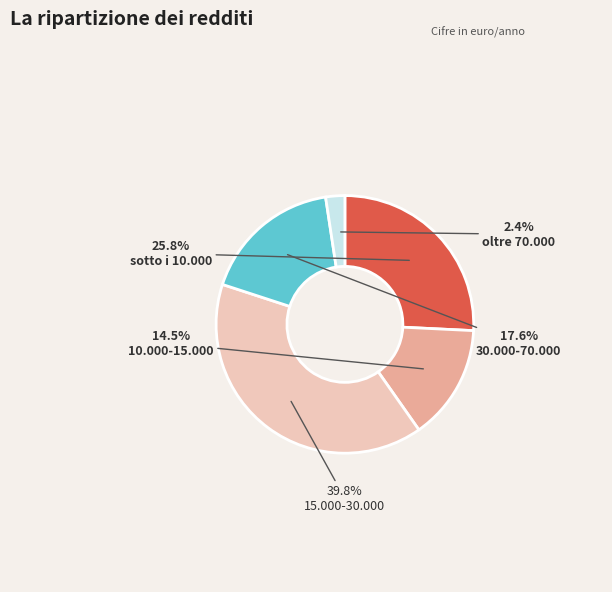

Does any single category account for the majority?

No